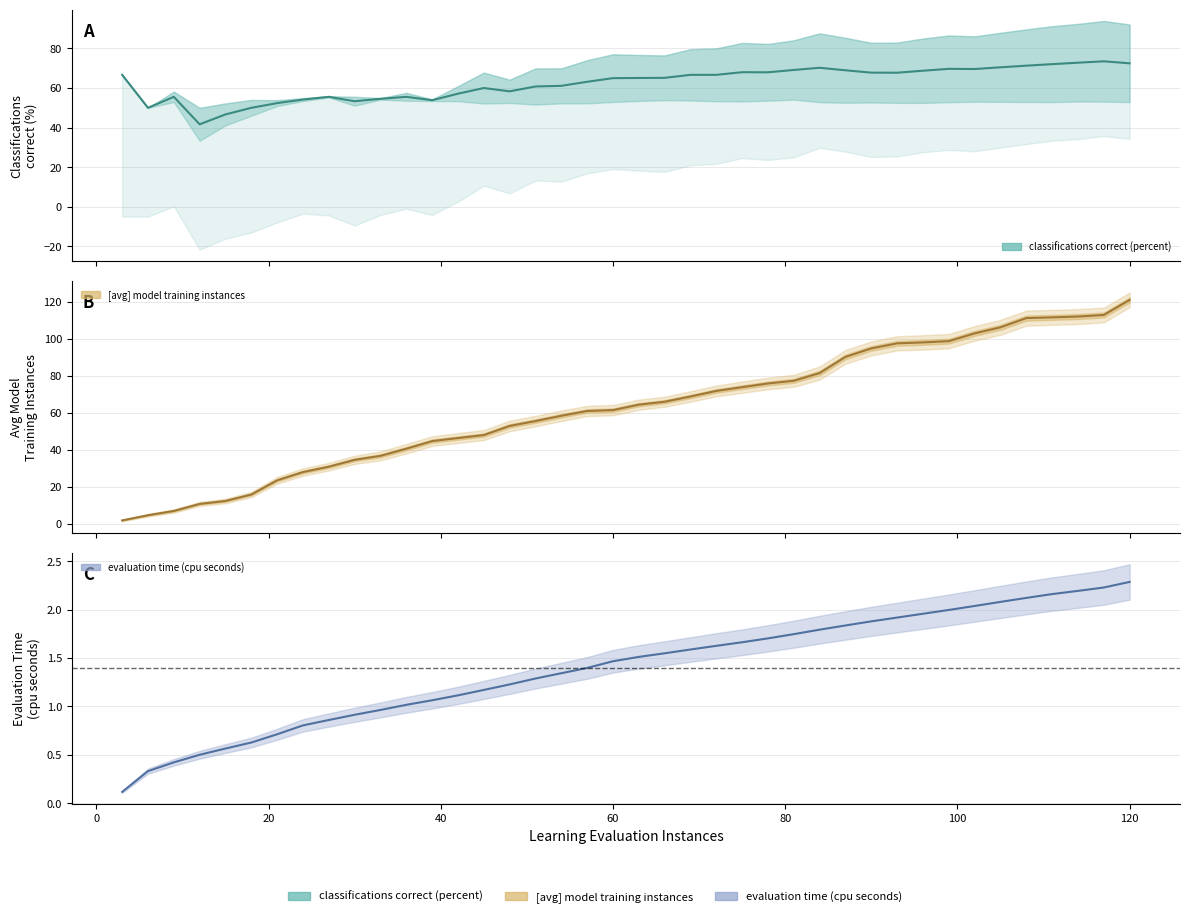

What is the approximate value of evaluation time (cpu seconds) at 63.0?

1.5